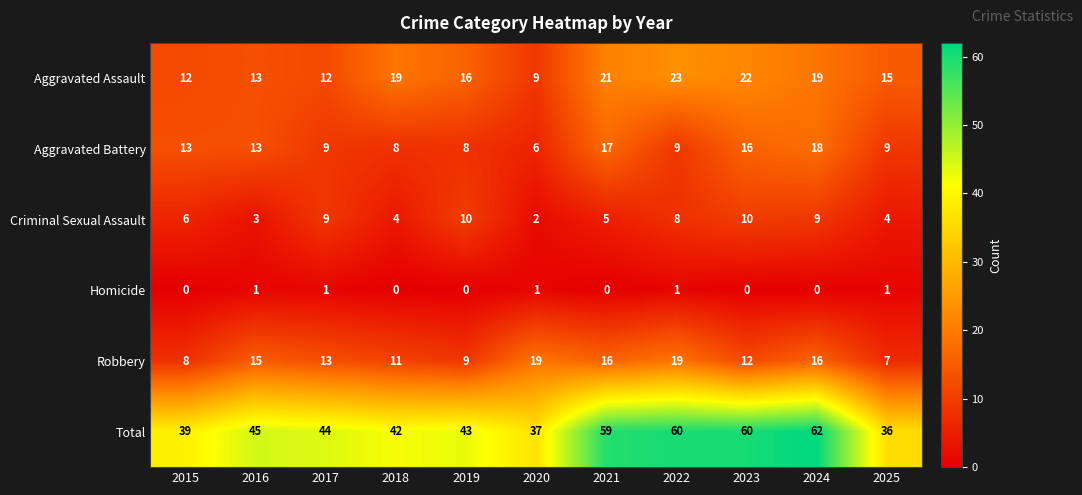

What value does the Total series have at 2024, to the nearest 10?

60